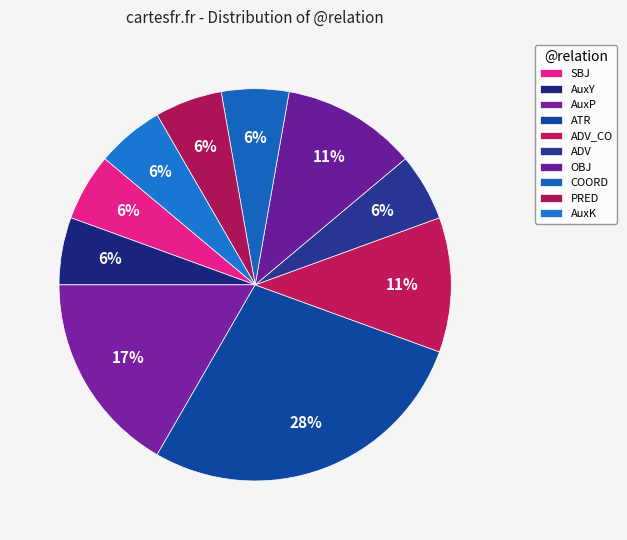

True or false: ATR accounts for 16% of the total.

False